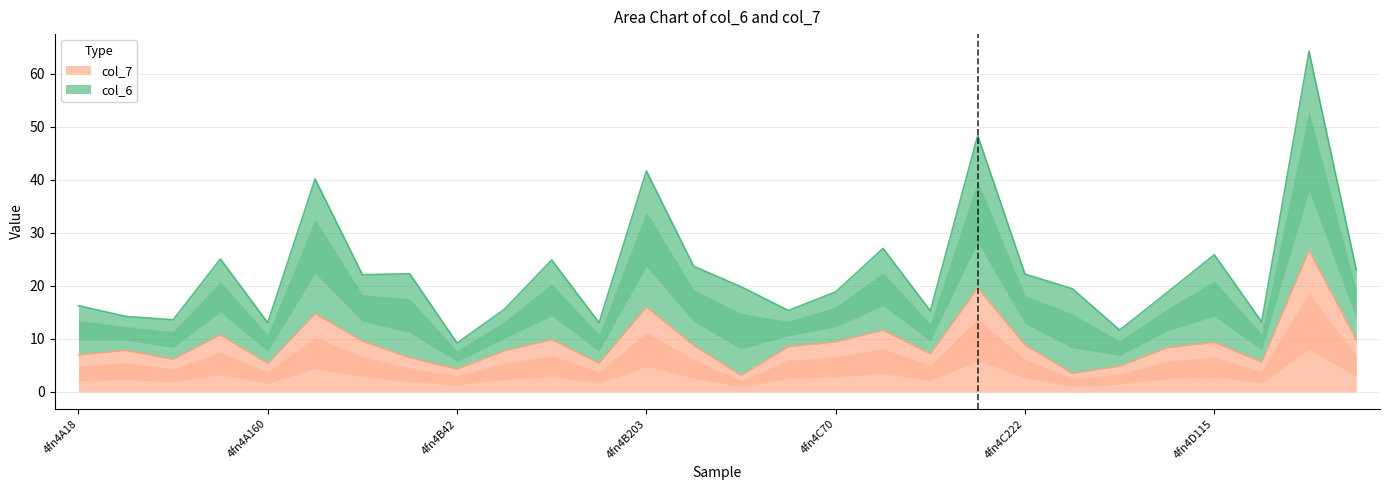

How many data points does each series have?

28